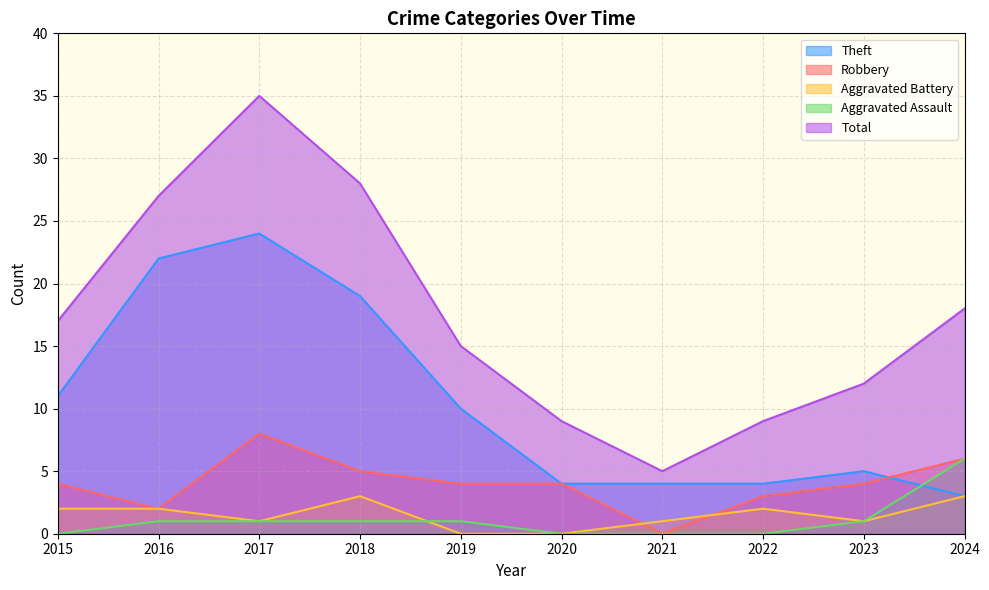

How many data points in Robbery are above 4?

3